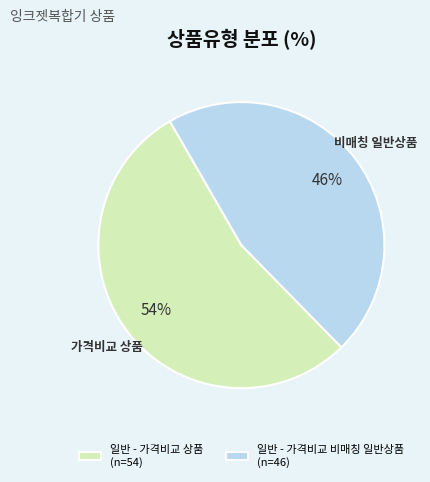

Do 일반 - 가격비교 비매칭 일반상품 (n=46) and 일반 - 가격비교 상품 (n=54) together represent more than half of the pie?

Yes